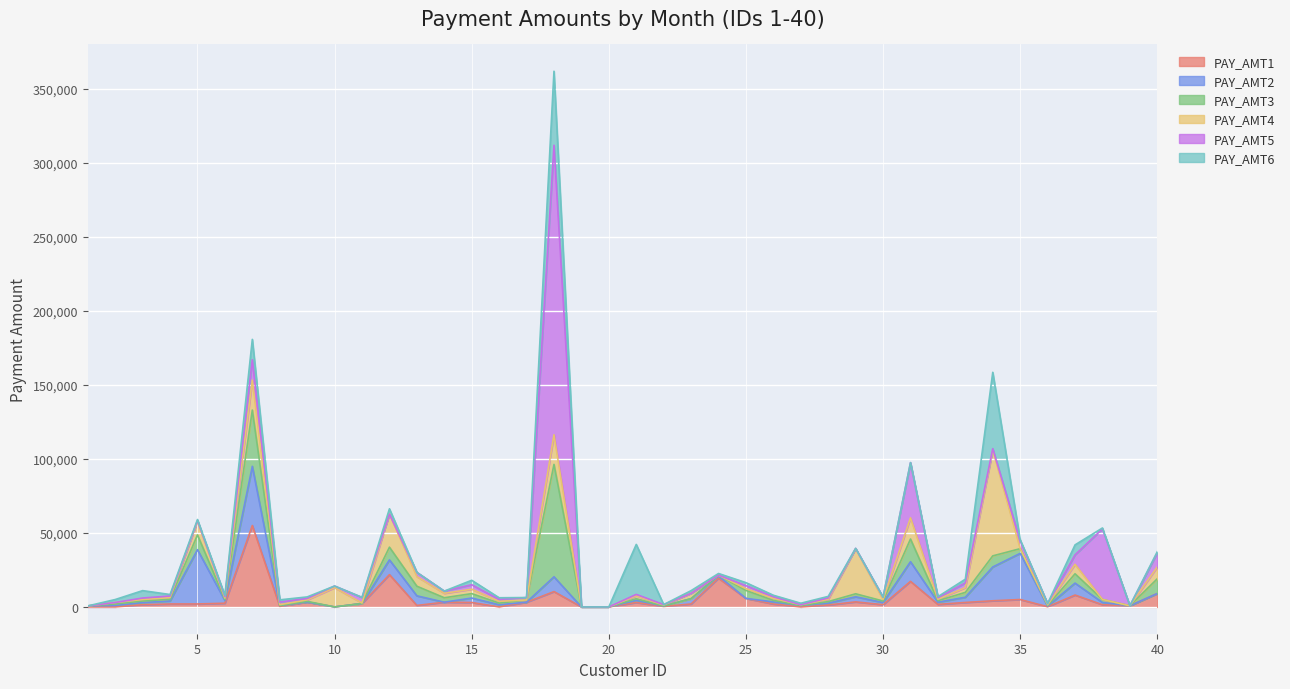

True or false: PAY_AMT3 and PAY_AMT2 intersect in this chart.

True